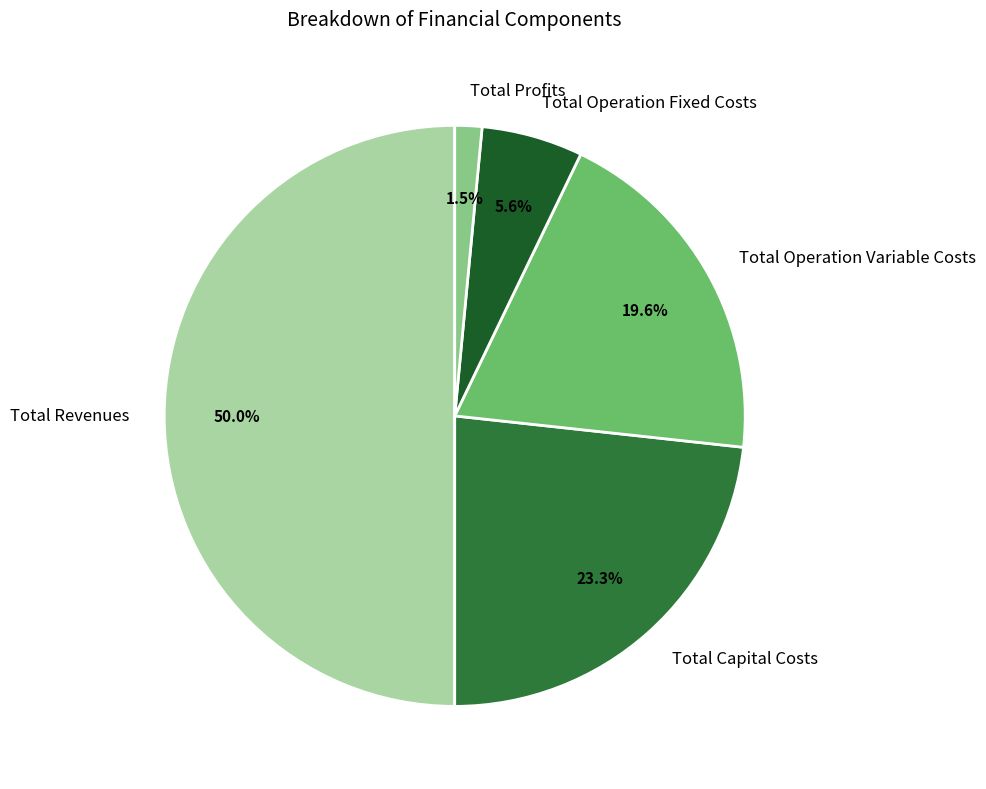

To the nearest percent, what percentage of the pie is Total Operation Variable Costs?

20%